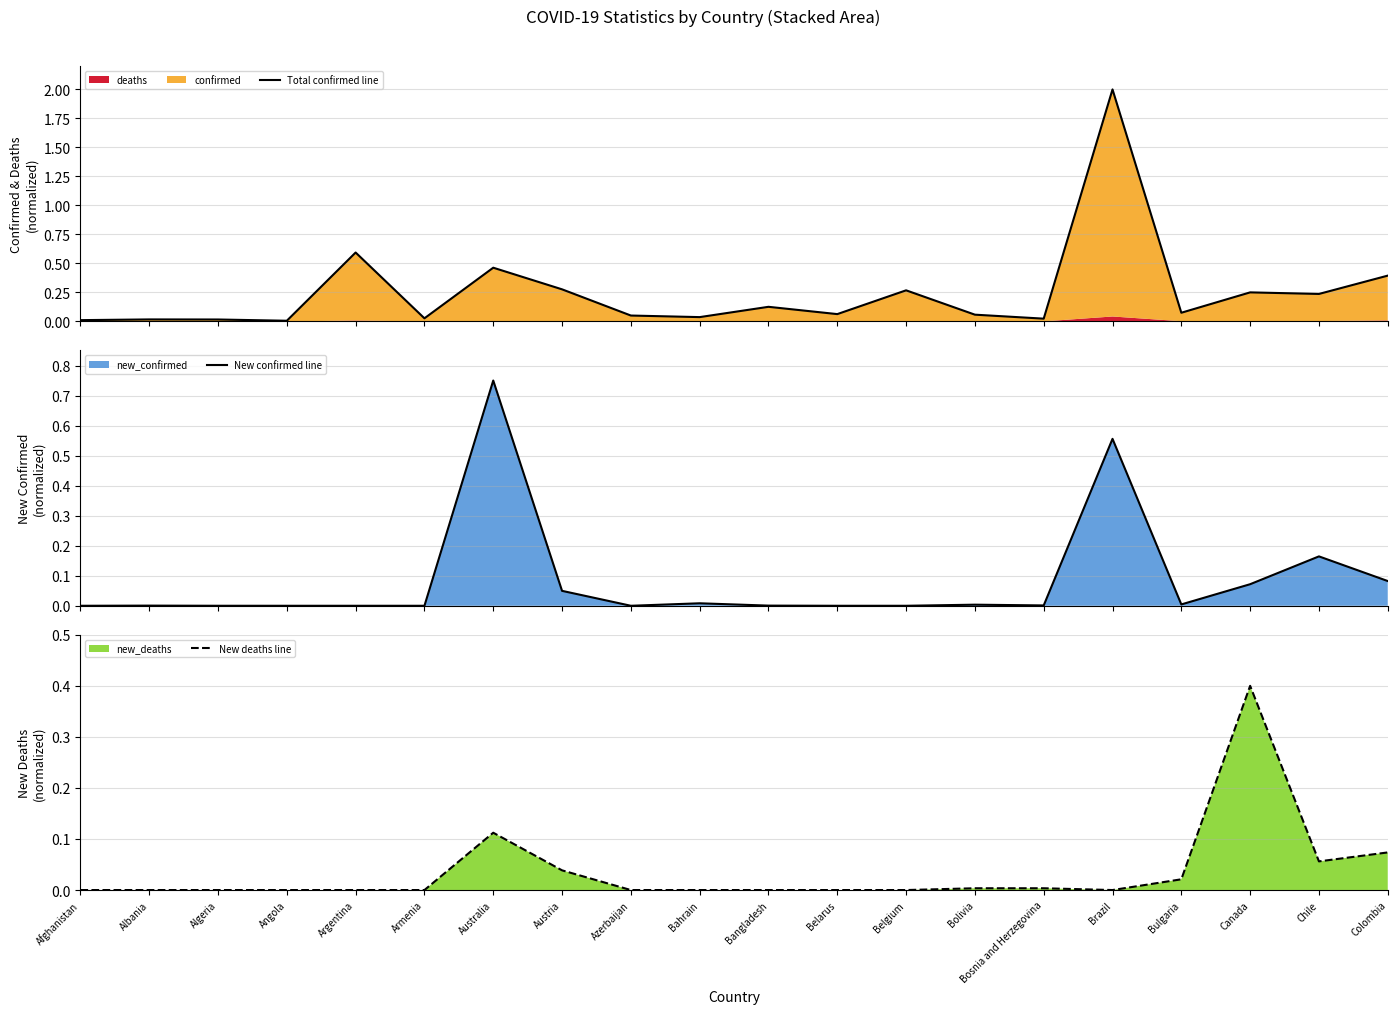

Rank the categories by New confirmed line value from lowest to highest.

Afghanistan, Angola, Argentina, Armenia, Azerbaijan, Belarus, Belgium, Algeria, Albania, Bangladesh, Bosnia and Herzegovina, Bolivia, Bulgaria, Bahrain, Austria, Canada, Colombia, Chile, Brazil, Australia